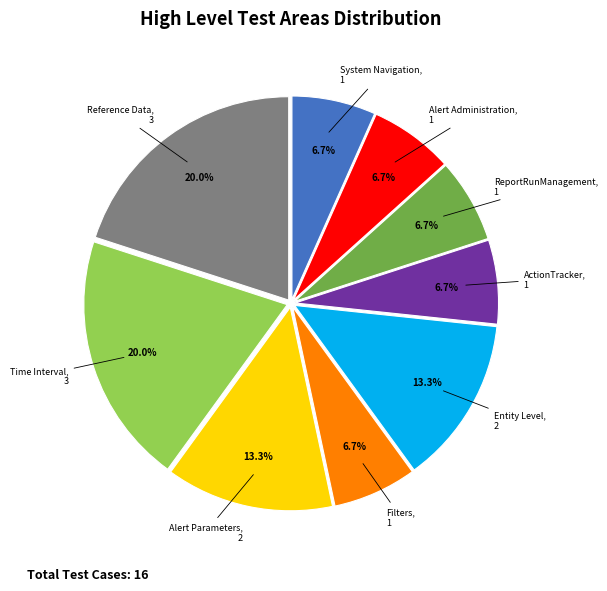

The ReportRunManagement slice represents 7% of the pie. True or false?

True